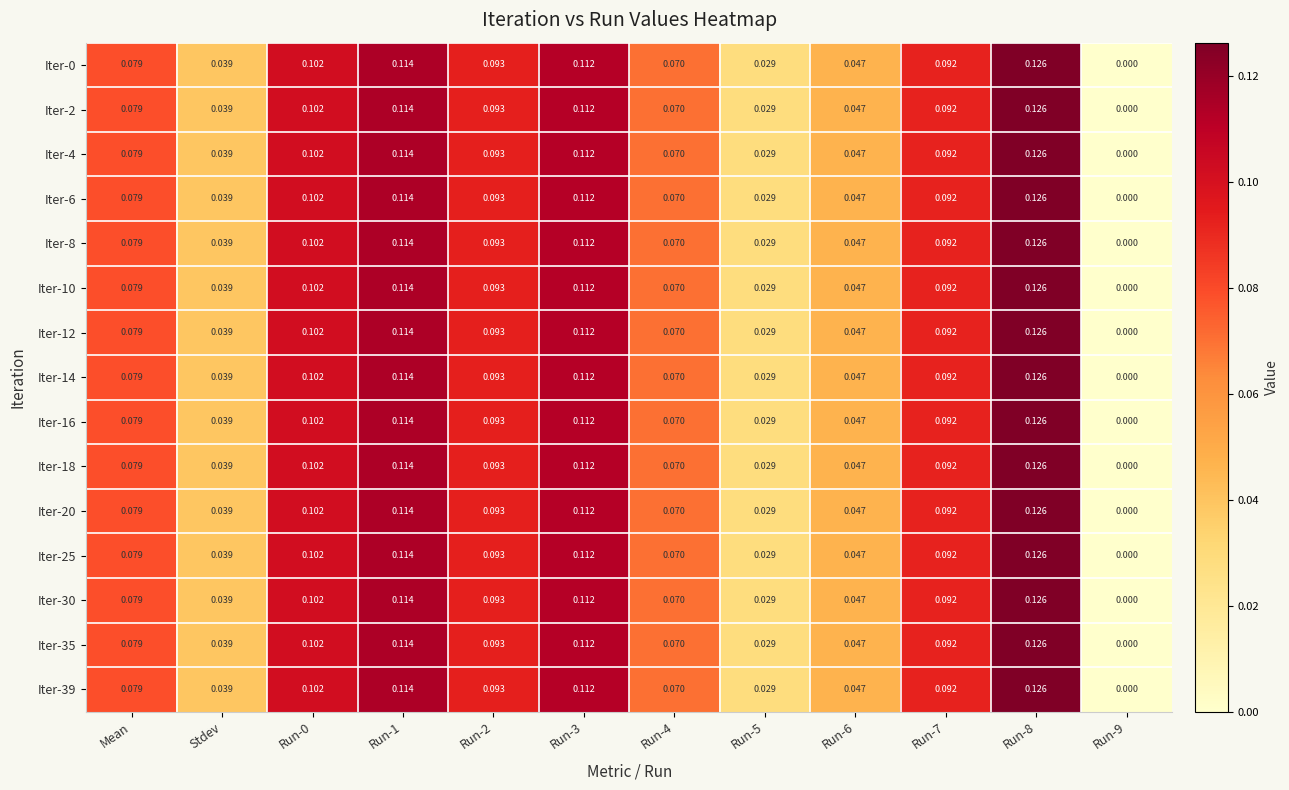

Is the value of Iter-35 at Run-9 greater than the value of Iter-14 at Run-0?

No